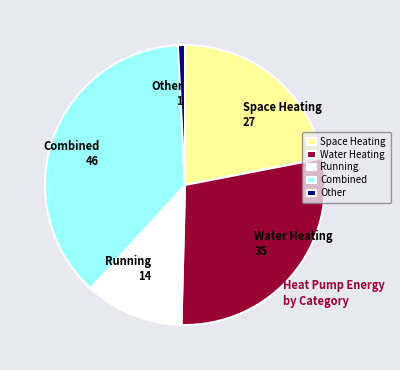

Is the sum of Water Heating and Other greater than half?

No